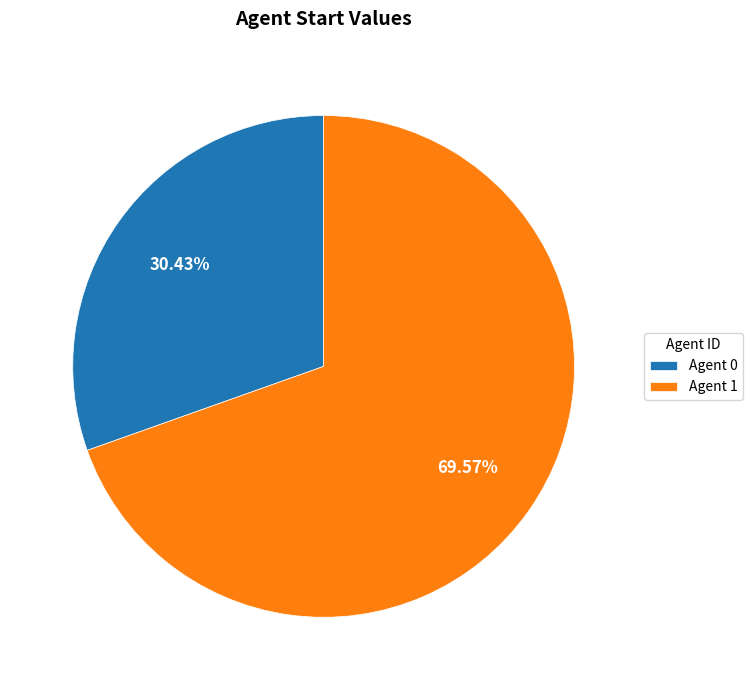

Approximately how many times larger is the value at Agent 1 compared to Agent 0?

2.3